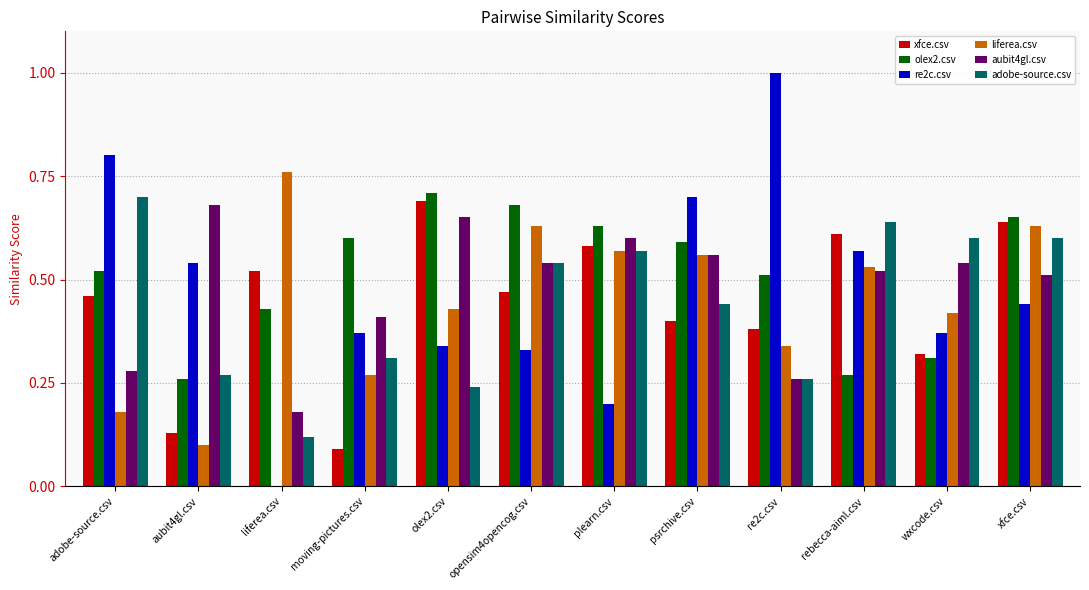

What is the sum of all liferea.csv values?

5.4